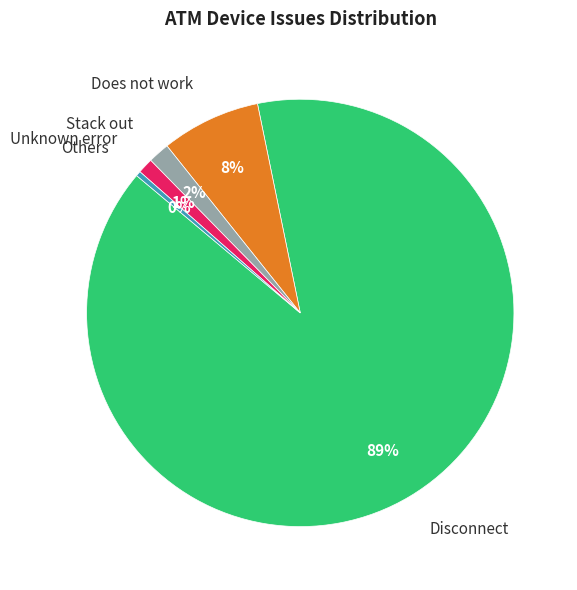

Which has a higher value, Does not work or Disconnect?

Disconnect